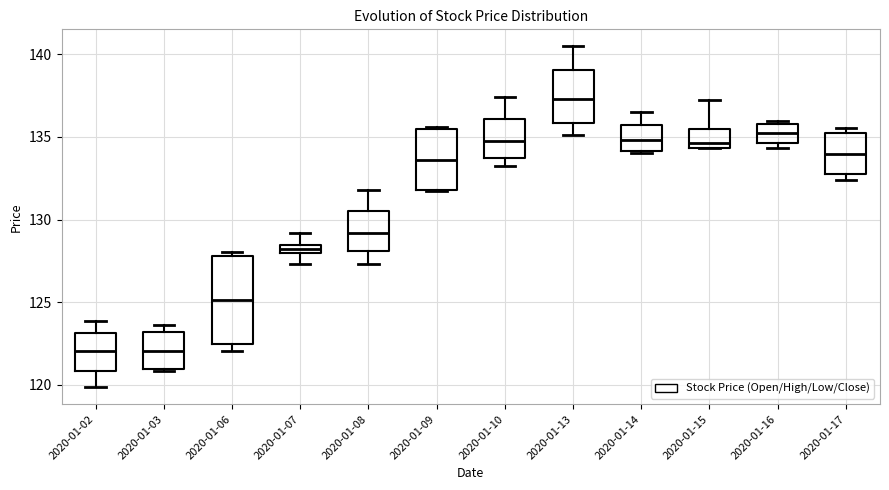

Which box is the tallest, from its lower edge to its upper edge?

2020-01-06